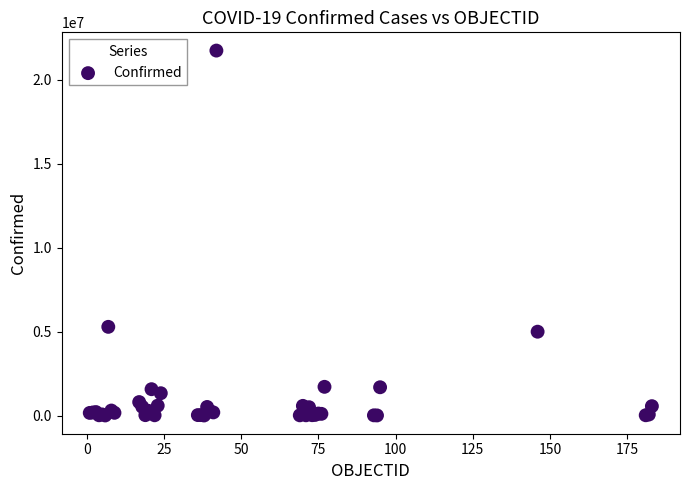

What Y value in the scatter plot is closest to 10869088?

5281585